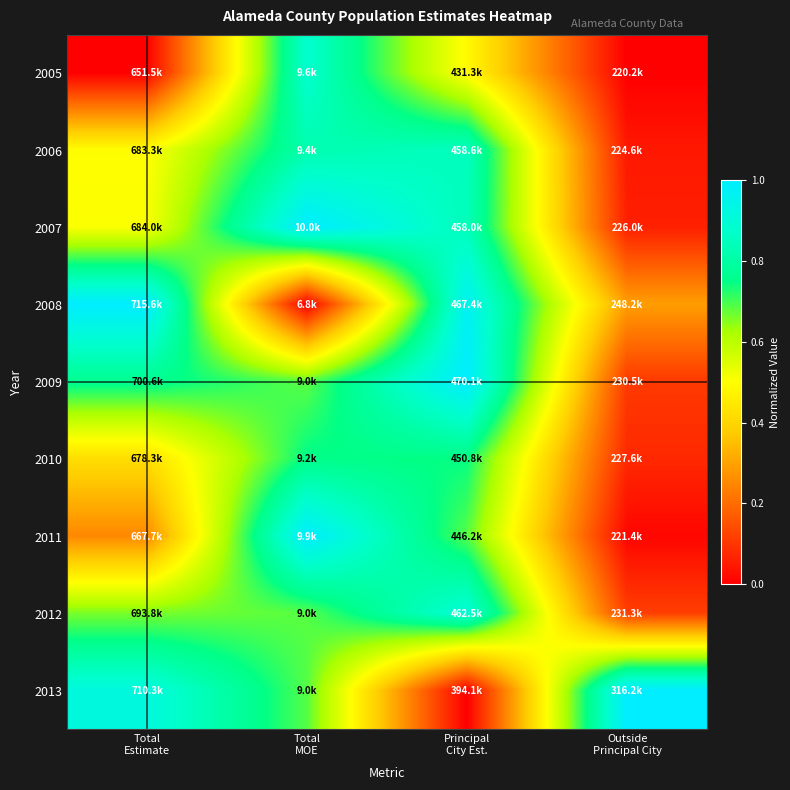

What is the spread (max minus min) of values at Total
Estimate?

1.0